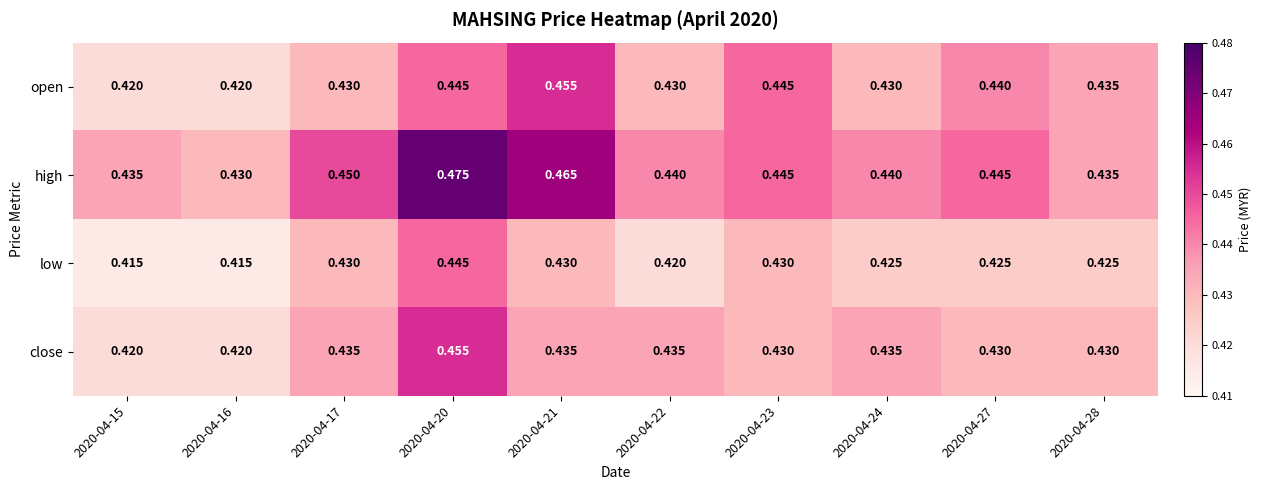

Which series changed the most between 2020-04-16 and 2020-04-24?

close